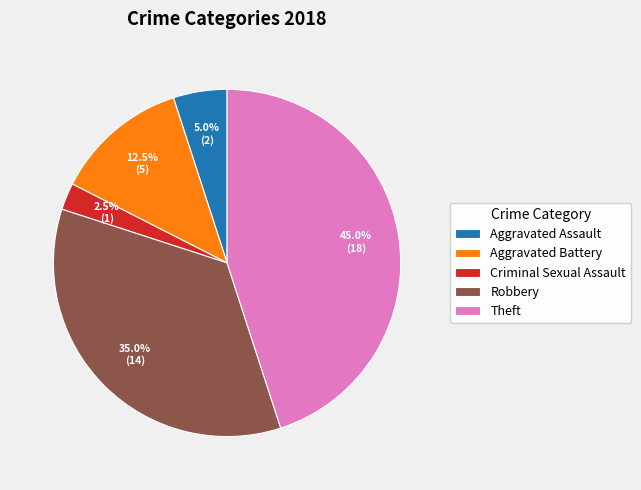

How many segments does this pie chart have?

5